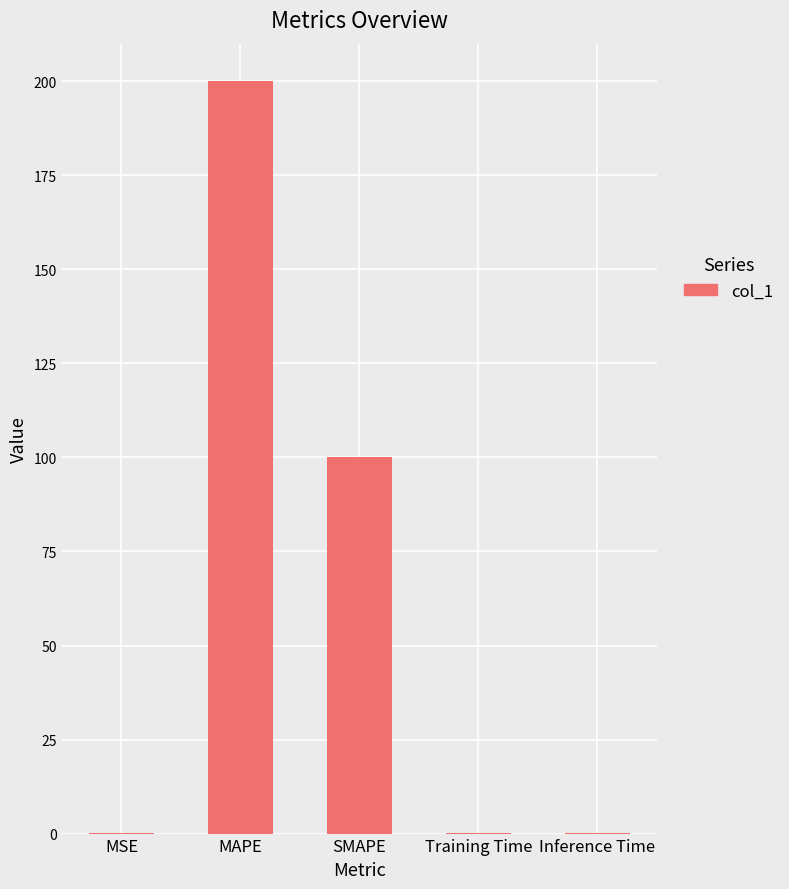

What is the sum of all values?

300.4